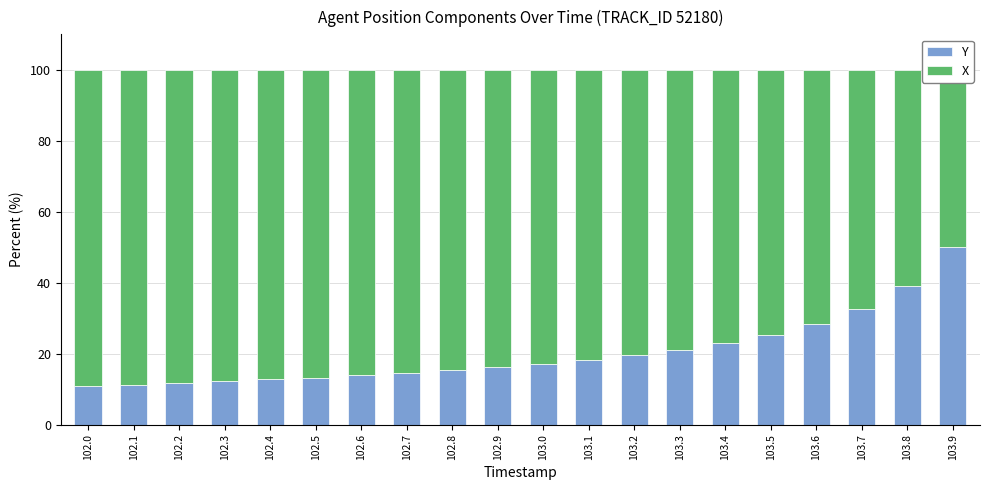

What is the average value of the Y series?

20.3